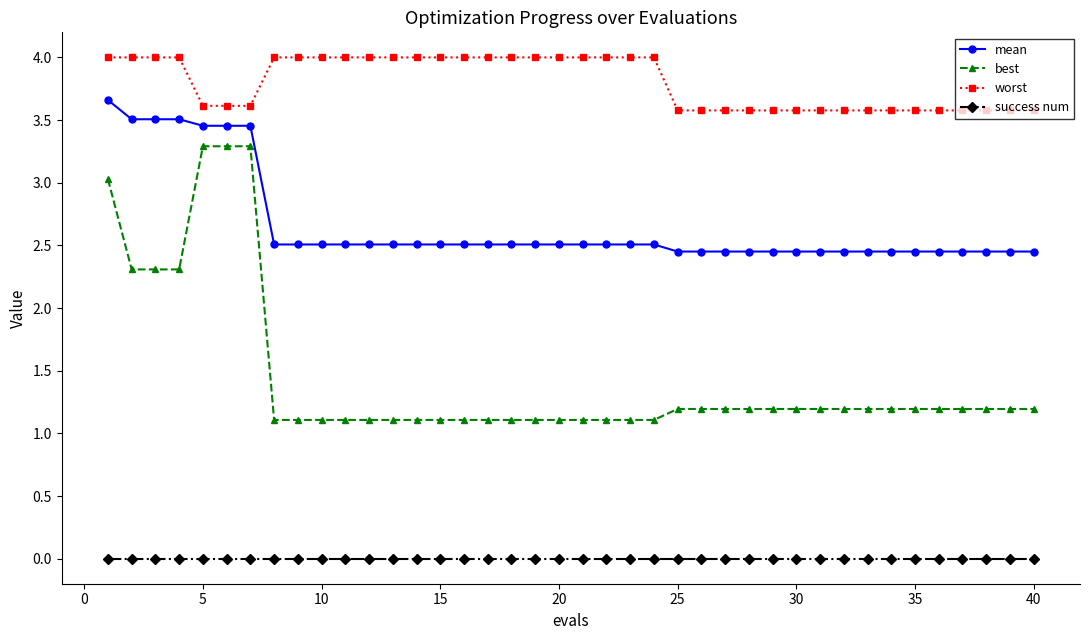

Which series has the widest spread of values?

best